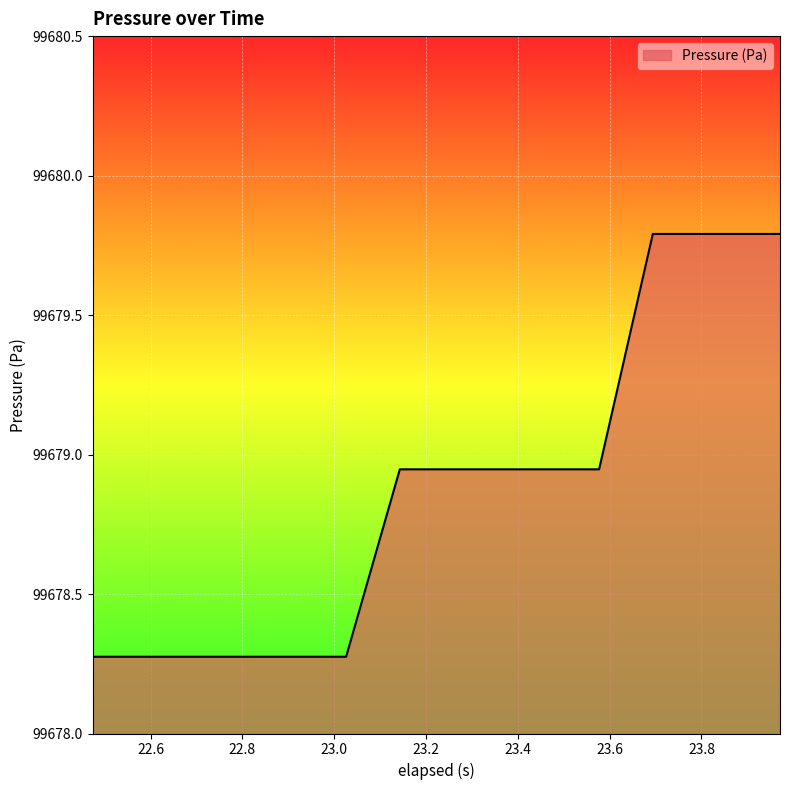

What is the difference between the maximum and minimum values?

1.5